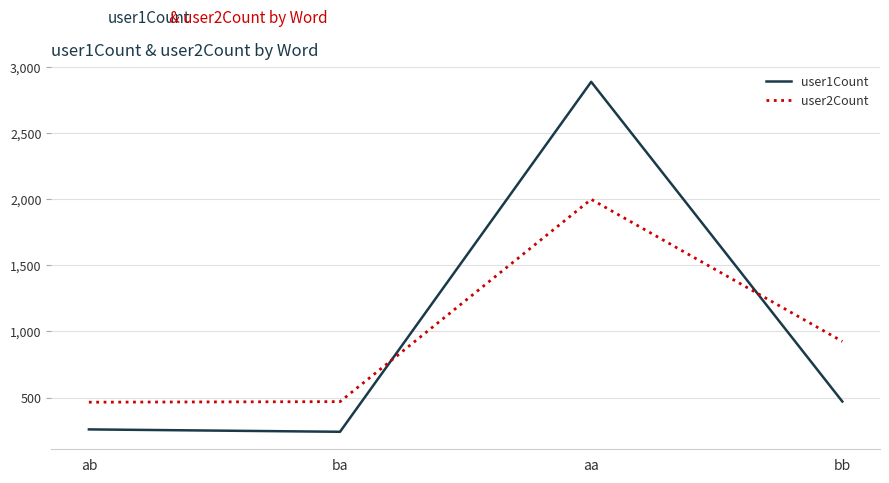

Which series changed the most between ba and bb?

user2Count